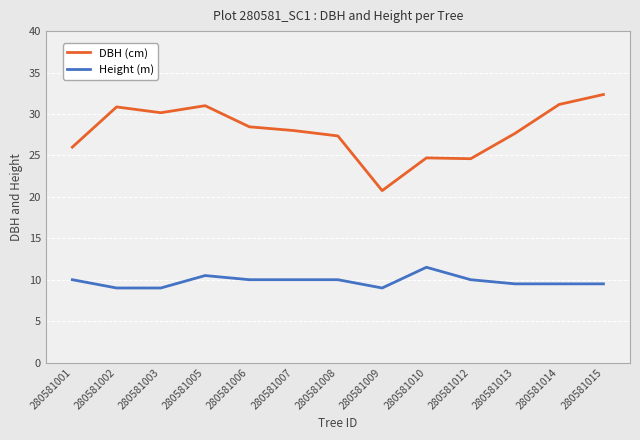

What is the sum of the Height (m) values at 280581006 and 280581003?

19.0